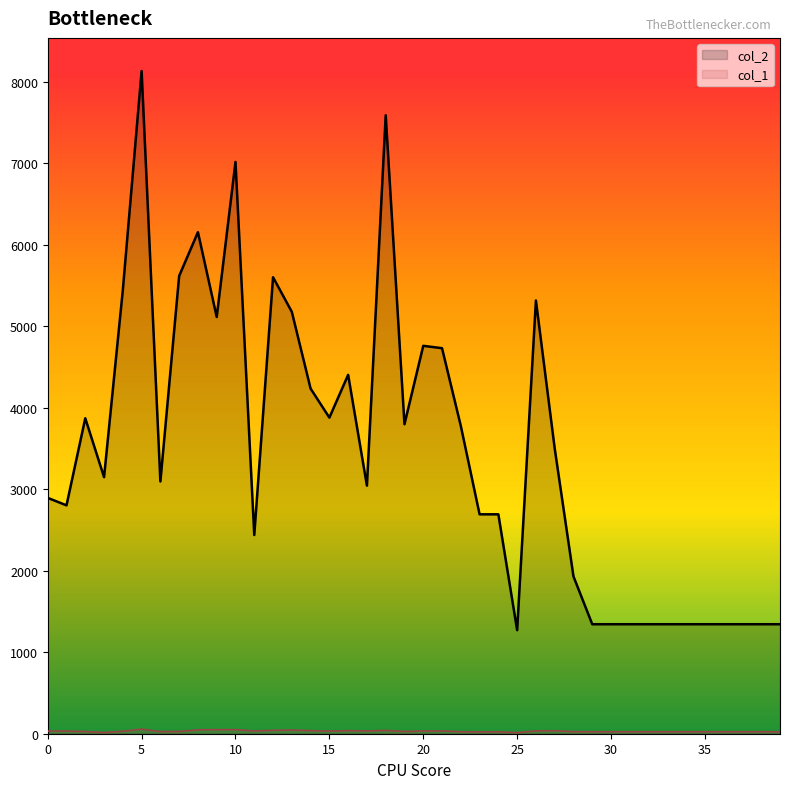

Where is the first local maximum for col_2?

2